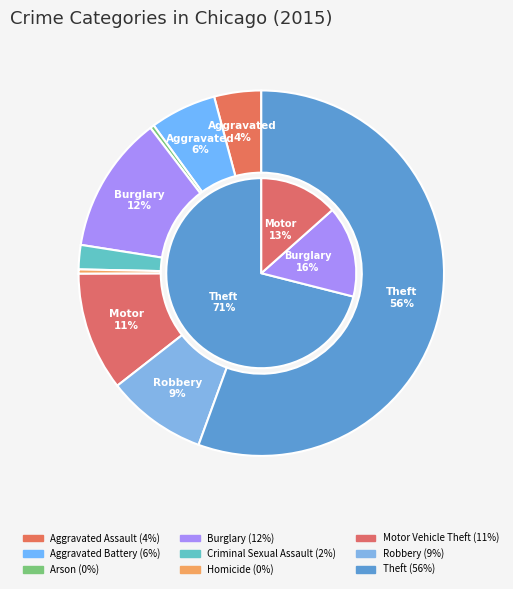

To the nearest percent, what is the average slice percentage?

11%